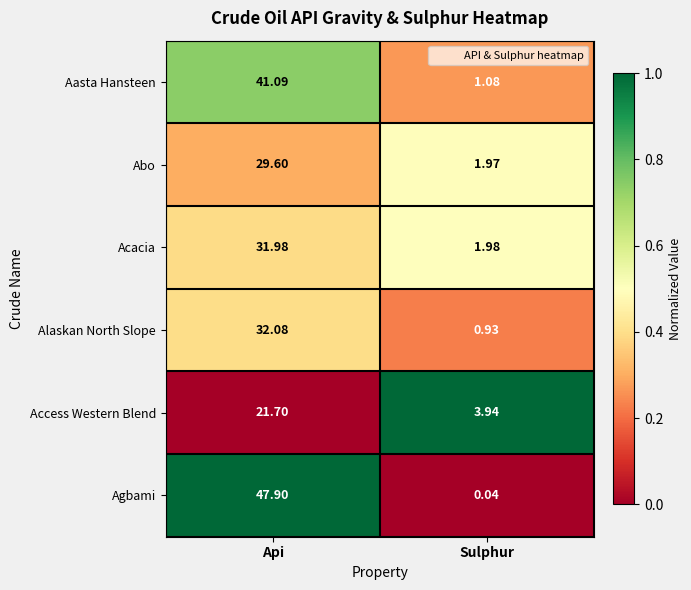

At Api, list the series in order from largest to smallest.

Agbami, Aasta Hansteen, Alaskan North Slope, Acacia, Abo, Access Western Blend